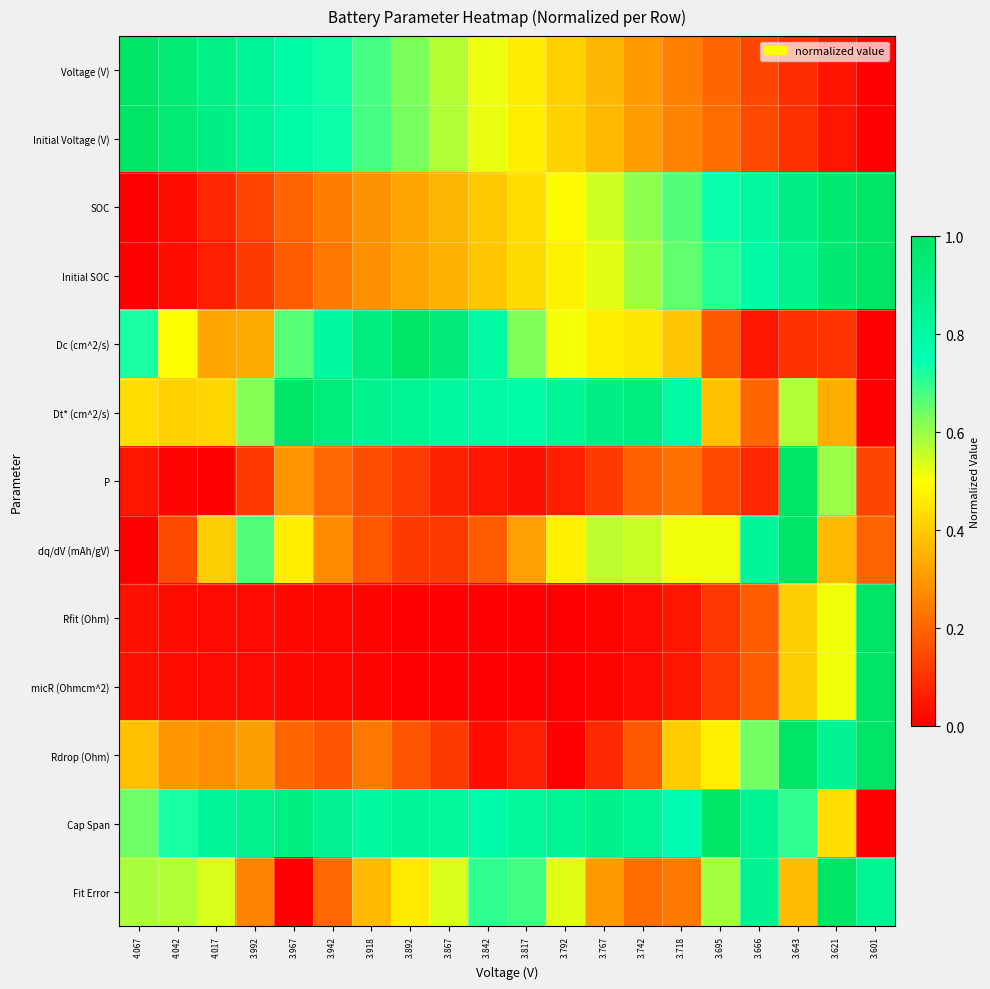

Between 3.942 and 3.742, which is larger?

3.942